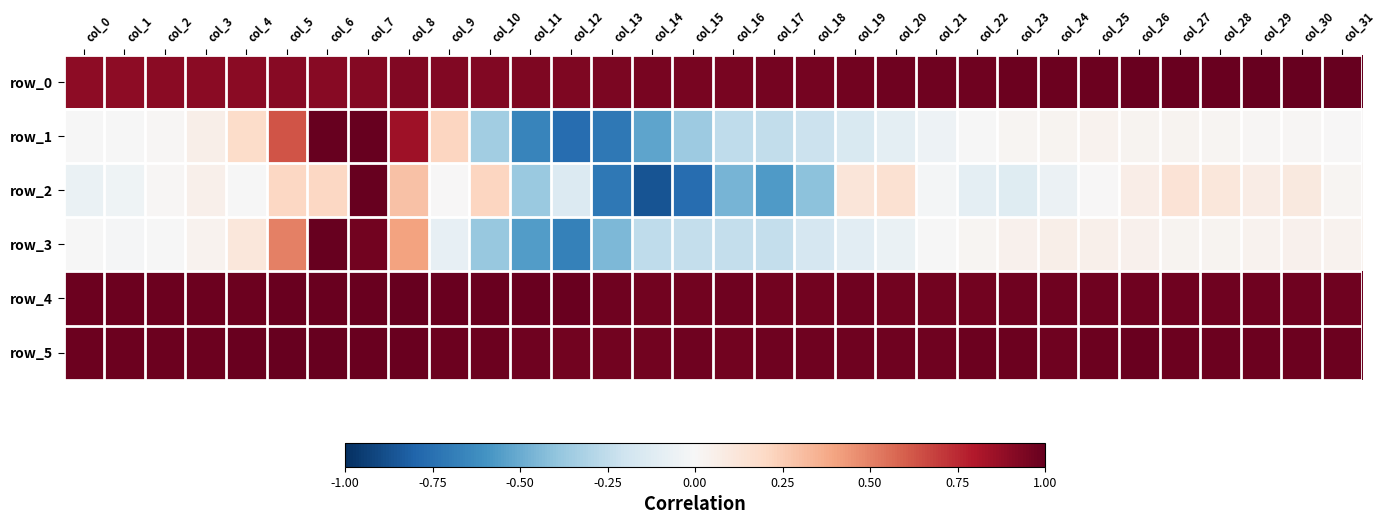

What is the sum of all row_0 values?

30.4